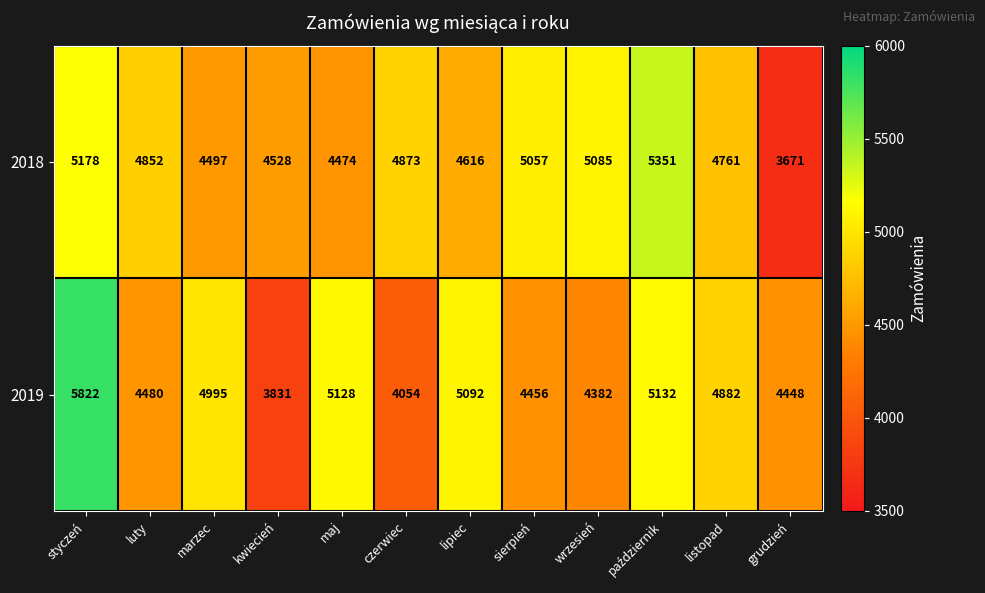

True or false: 2018 has a value of 3094 at luty.

False